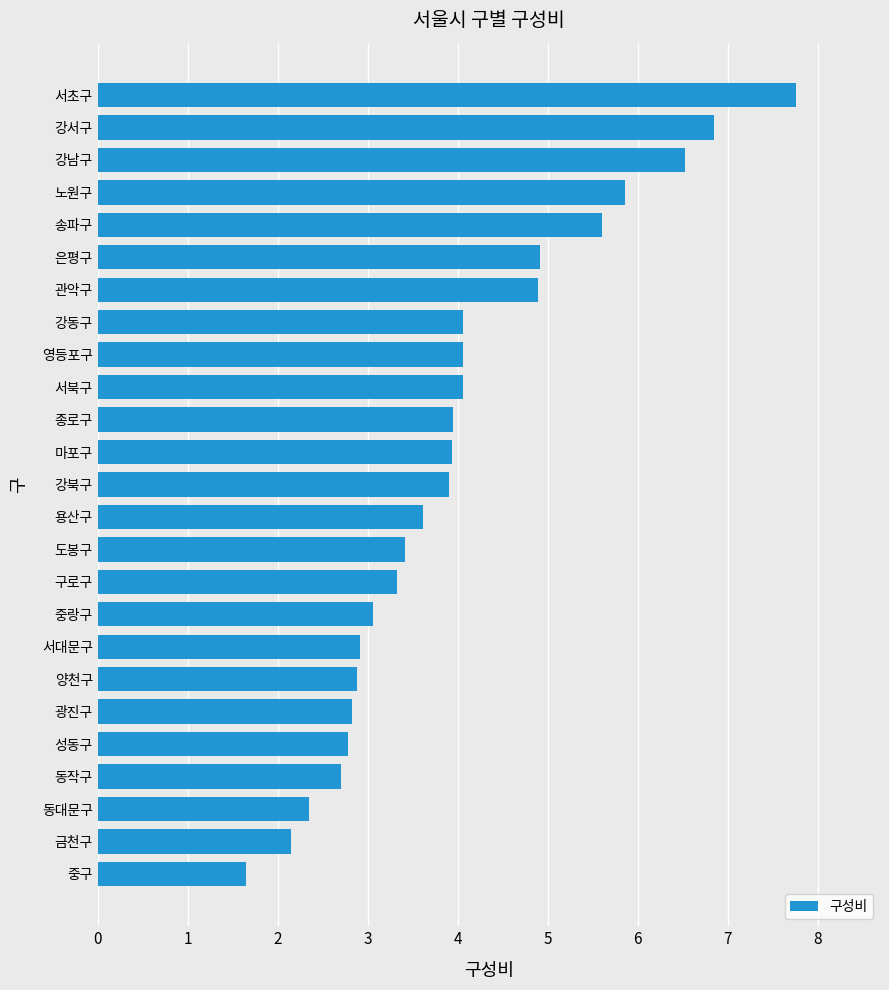

What is the sum of the values at 노원구 and 강동구?

9.9